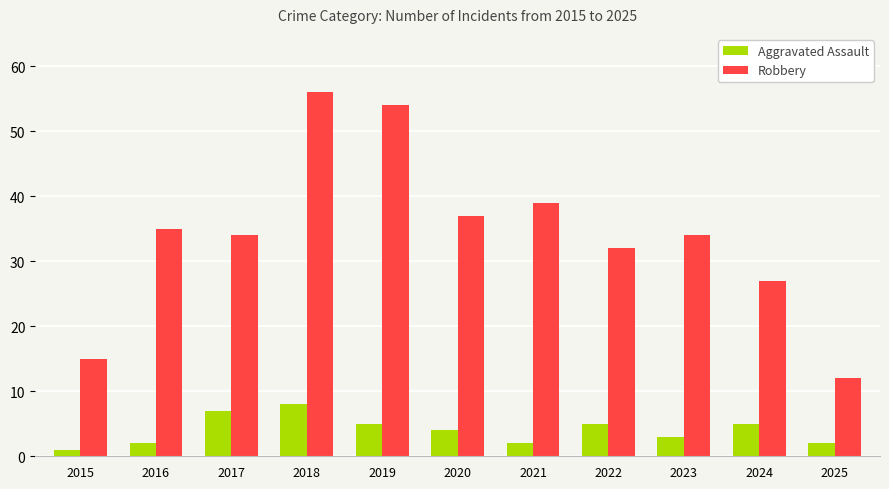

At which category does the chart reach its minimum across all series?

2015